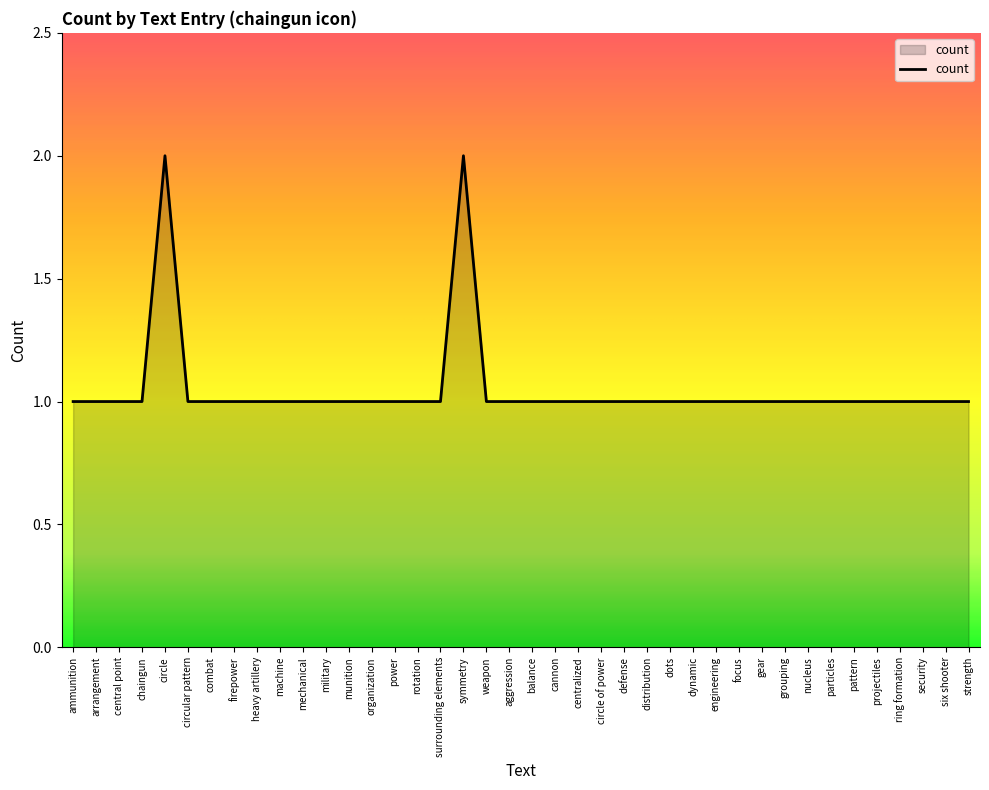

What value does the data have at focus?

1